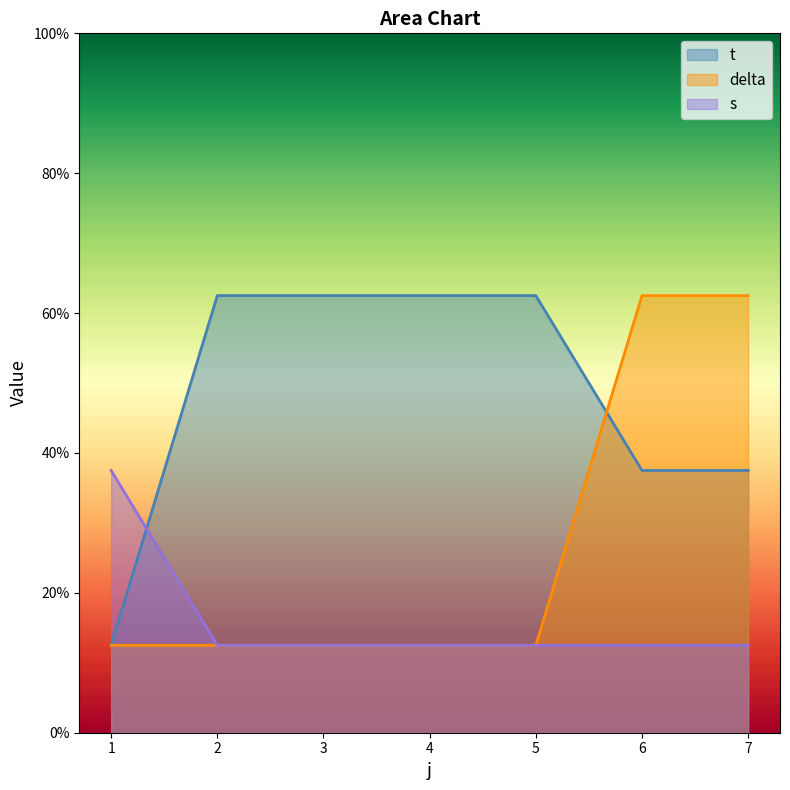

Between 4 and 7, which series saw the biggest shift?

delta